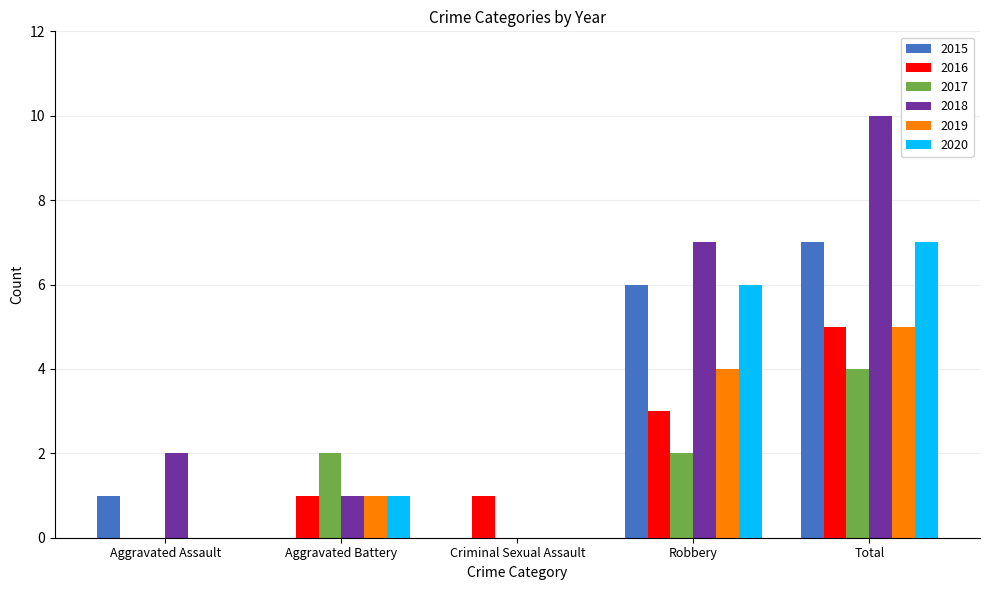

What is the highest value of the 2017 series?

4